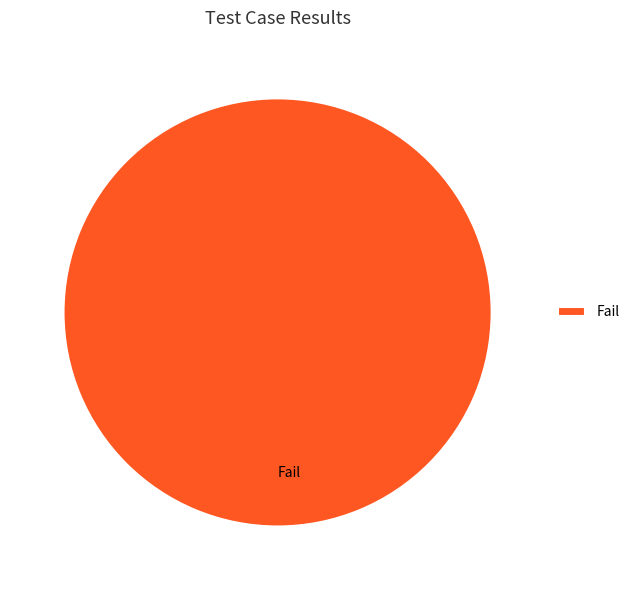

What is the majority slice?

Fail